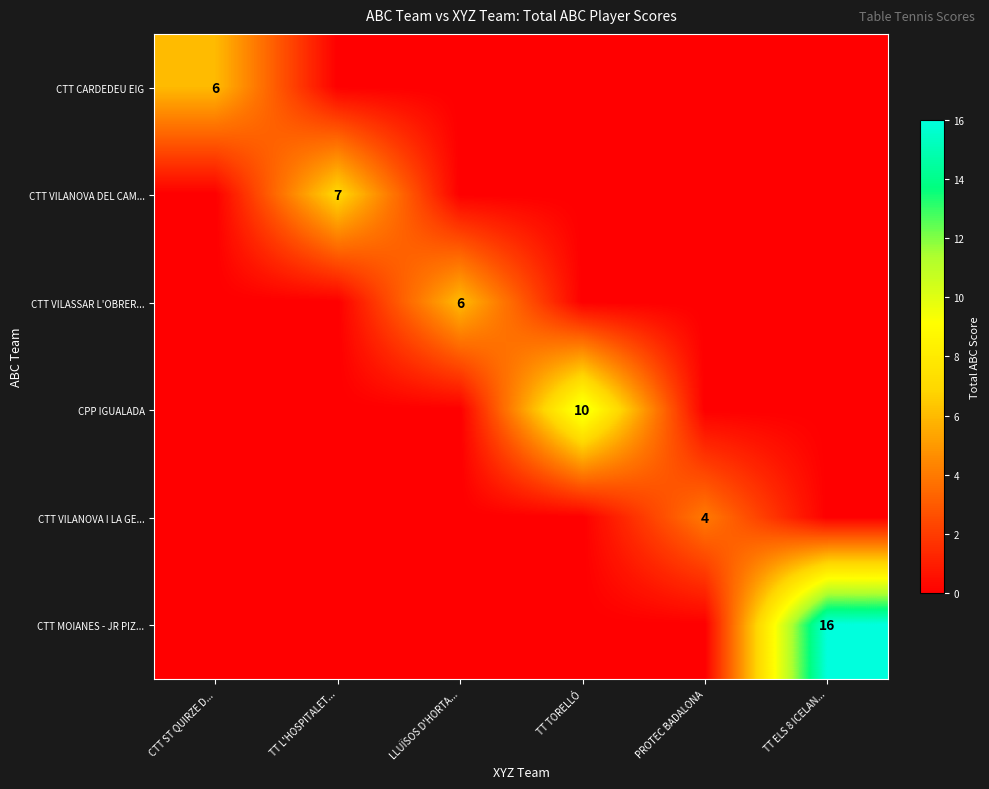

The CTT VILASSAR L'OBRER... series shows 8 at LLUÏSOS D'HORTA.... True or false?

False